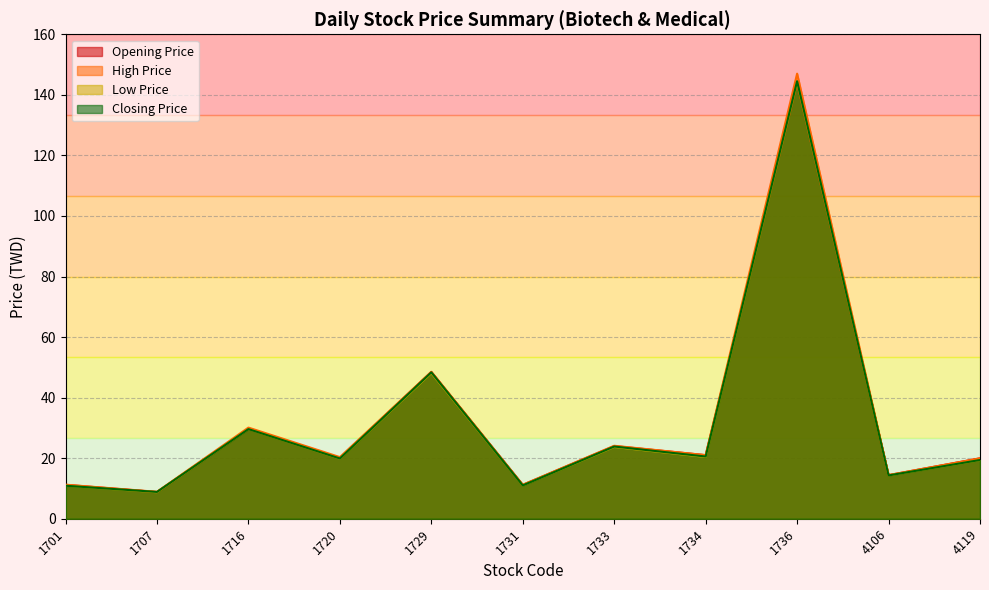

What is the smallest value displayed?

8.8